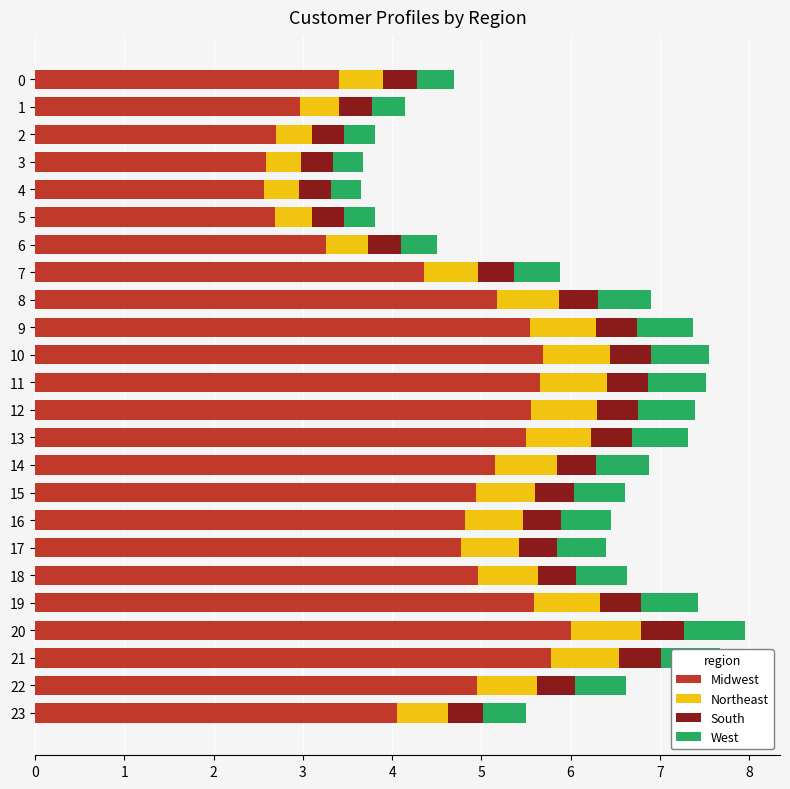

What is the difference between the maximum and second lowest values in the Midwest series?

3.4